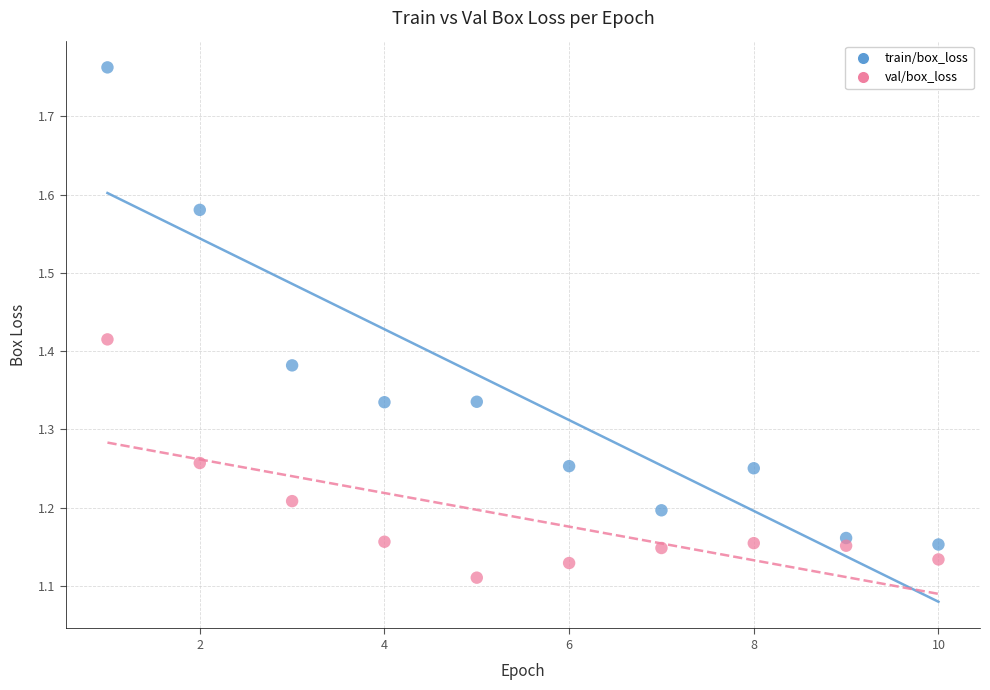

Which series contains the lowest Y value?

val/box_loss